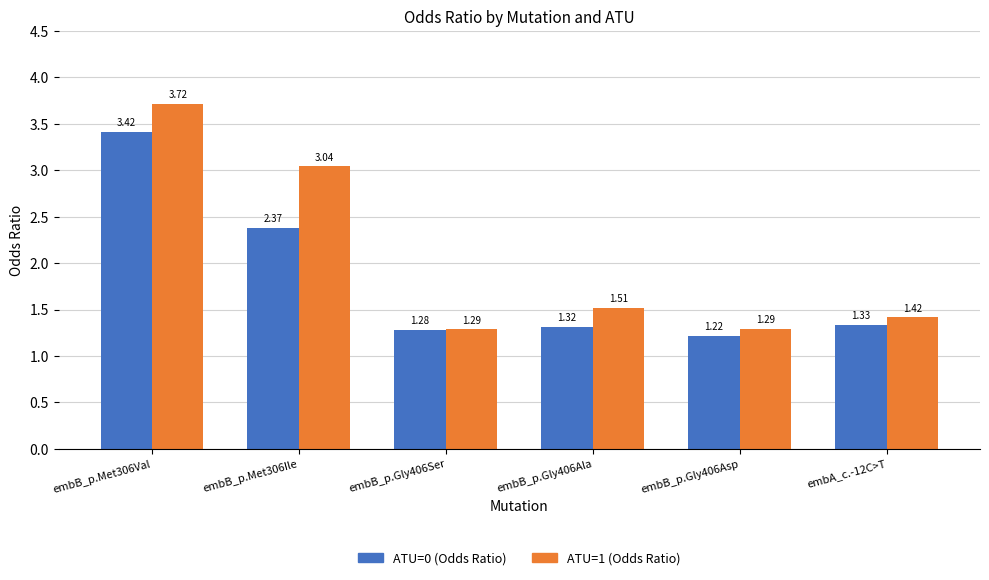

What are all the series names shown in the legend?

ATU=0 (Odds Ratio), ATU=1 (Odds Ratio)